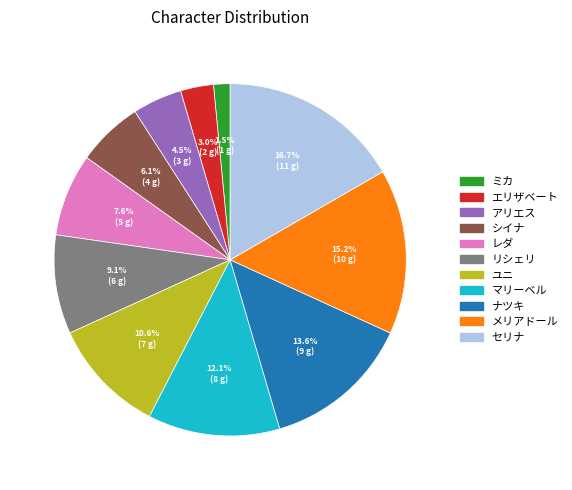

Which category has the smallest portion of the pie?

ミカ